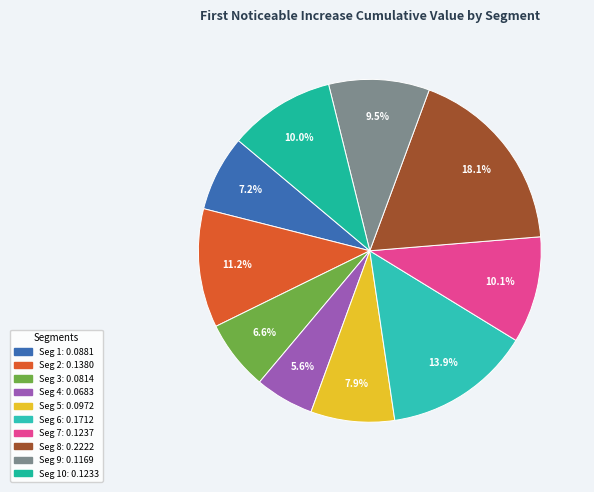

Is there a majority slice in this chart?

No